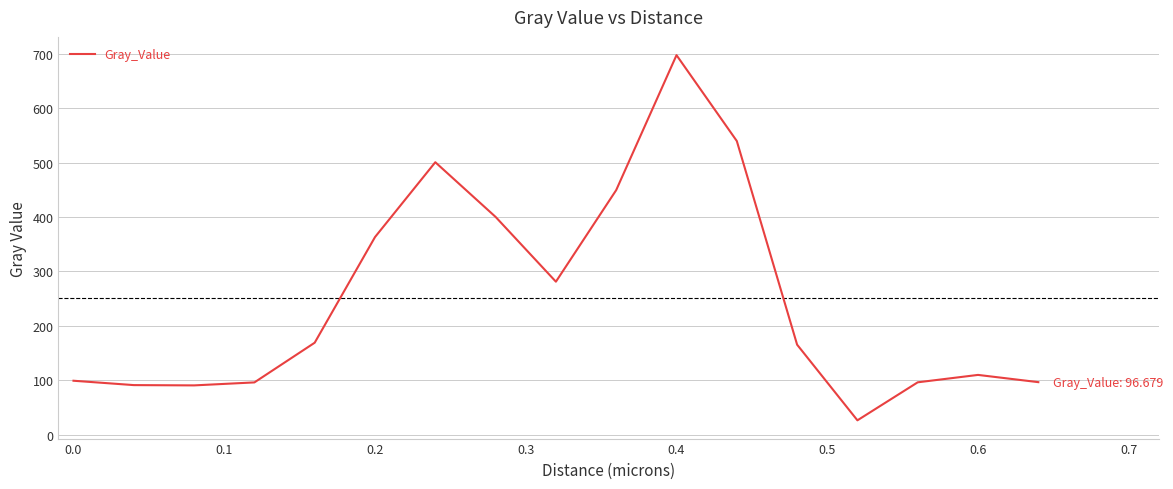

What is the difference between the maximum and minimum values?

670.6